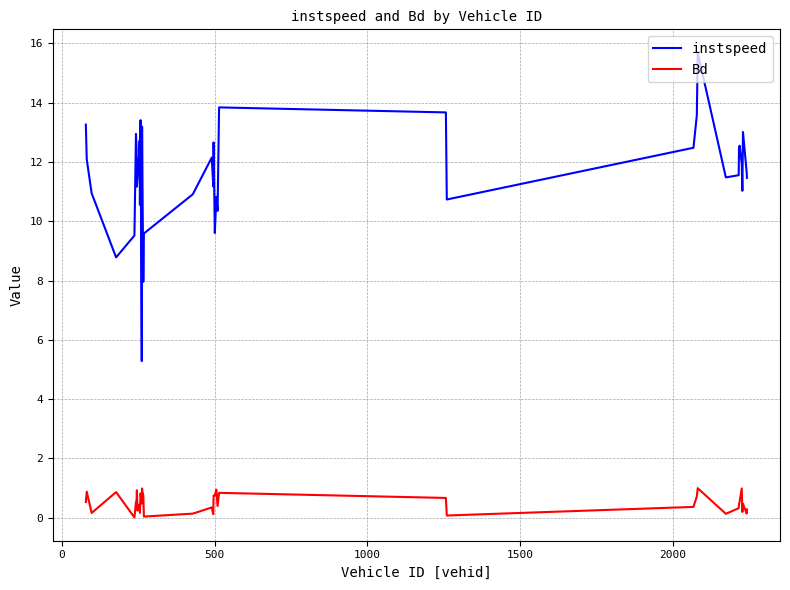

True or false: Bd and instspeed intersect in this chart.

False